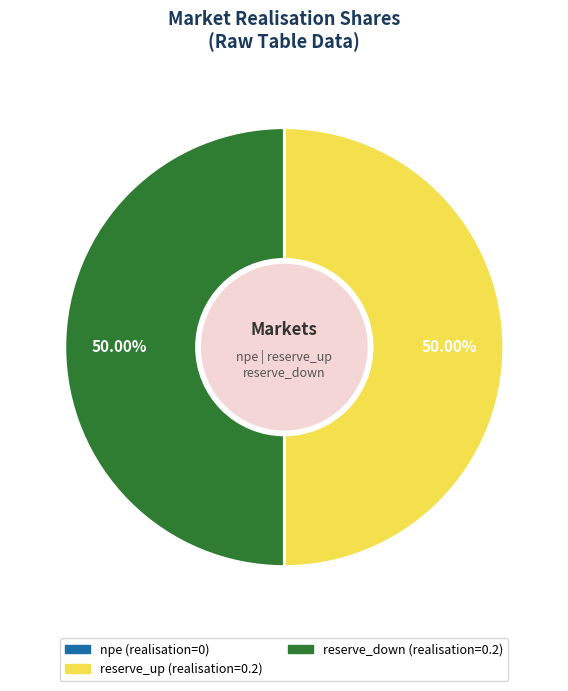

Do reserve_down and reserve_up together represent more than half of the pie?

Yes